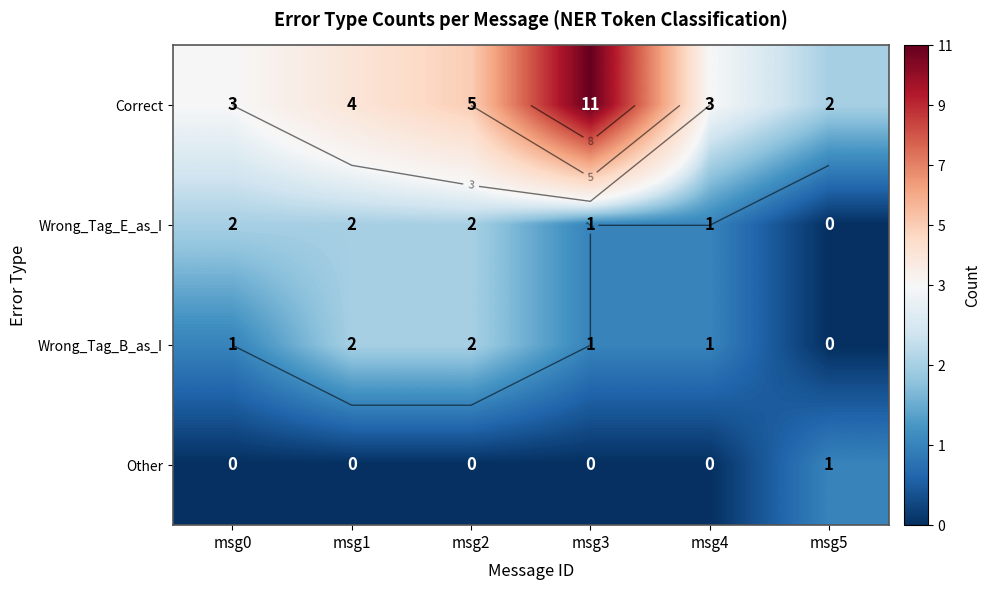

Is it true that Wrong_Tag_E_as_I equals 2 at msg0?

True